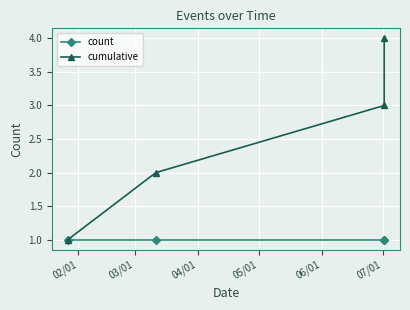

Which series has the largest total across all categories?

cumulative